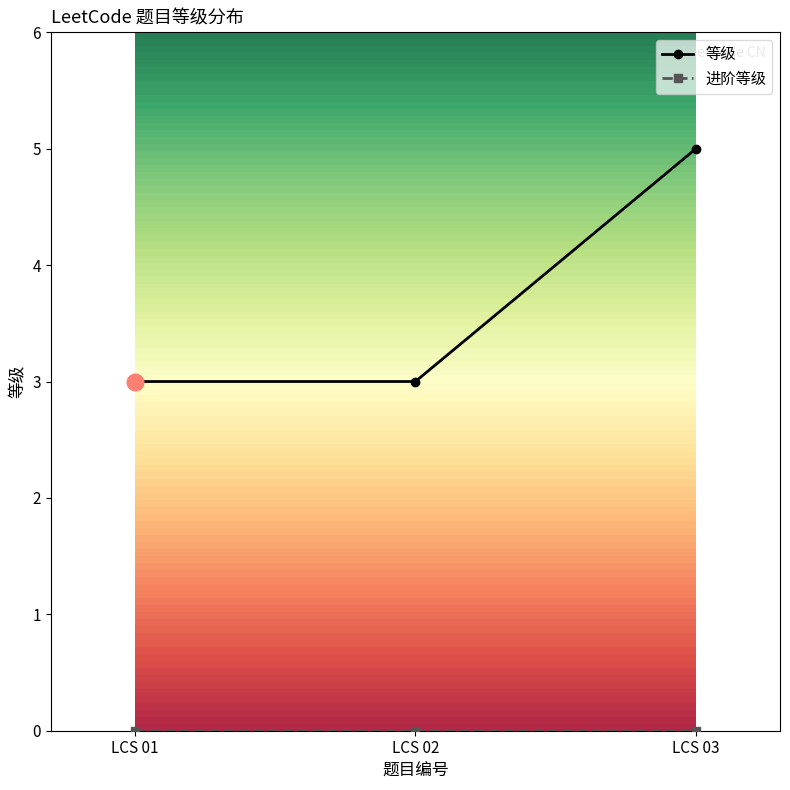

What is the value of the 等级 point at the 2nd from the left?

3